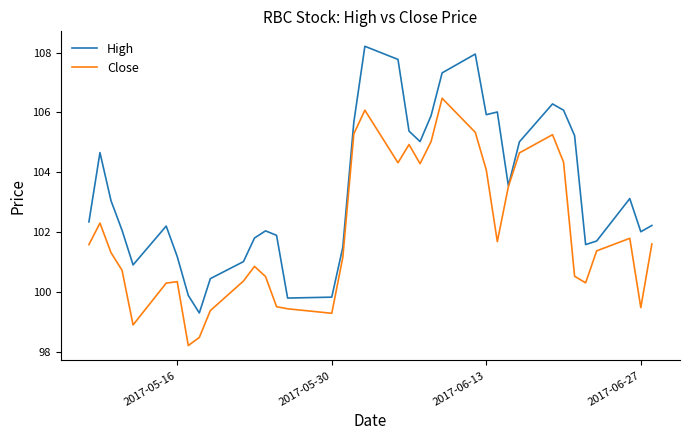

How many series are shown in this chart?

2